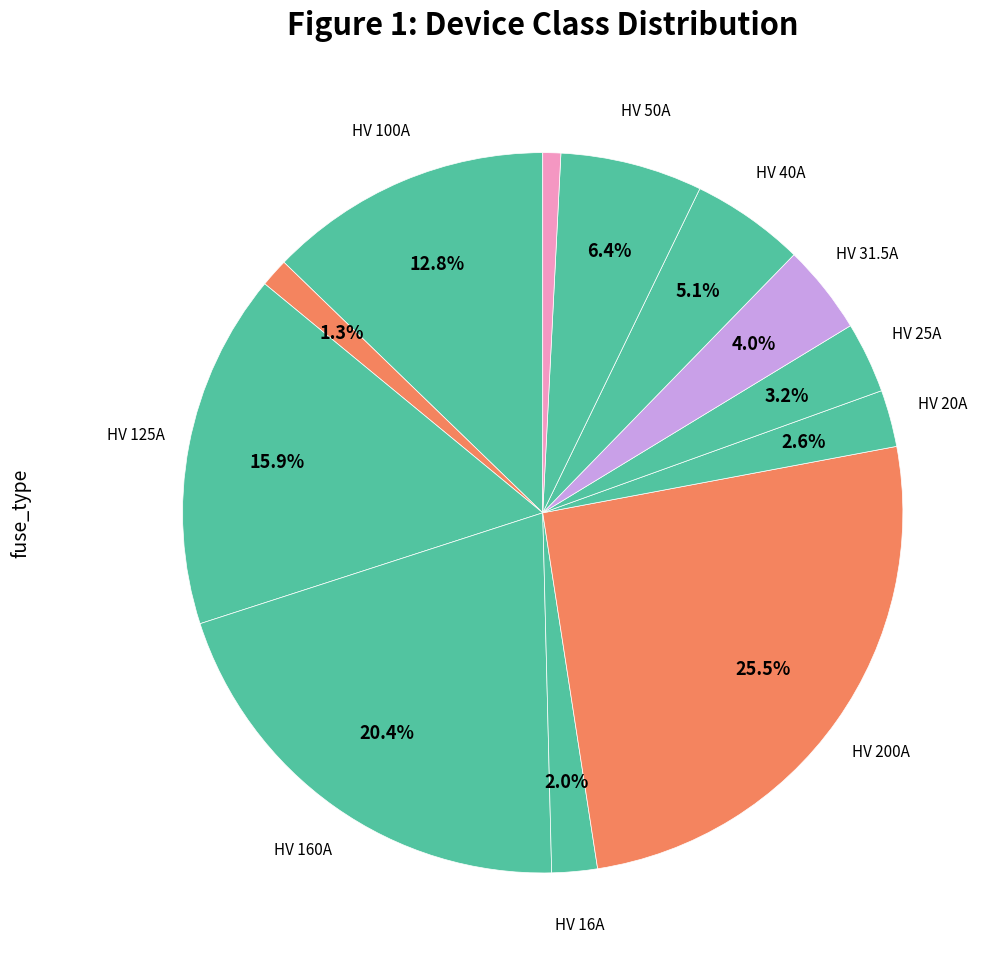

How many segments does this pie chart have?

12